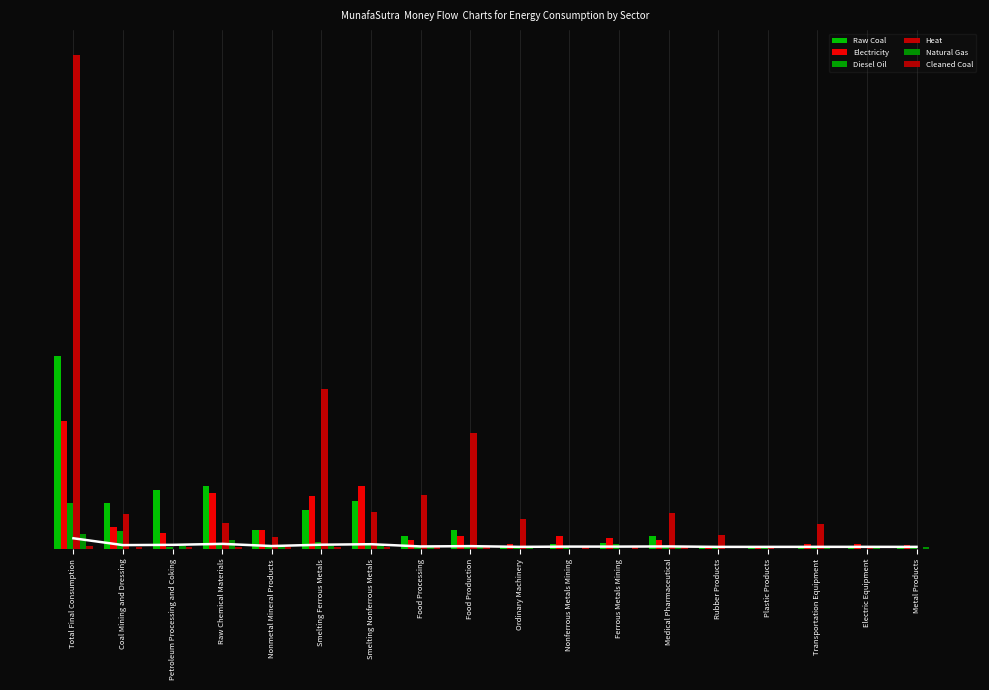

What is the sum of all Cleaned Coal values?

12.9